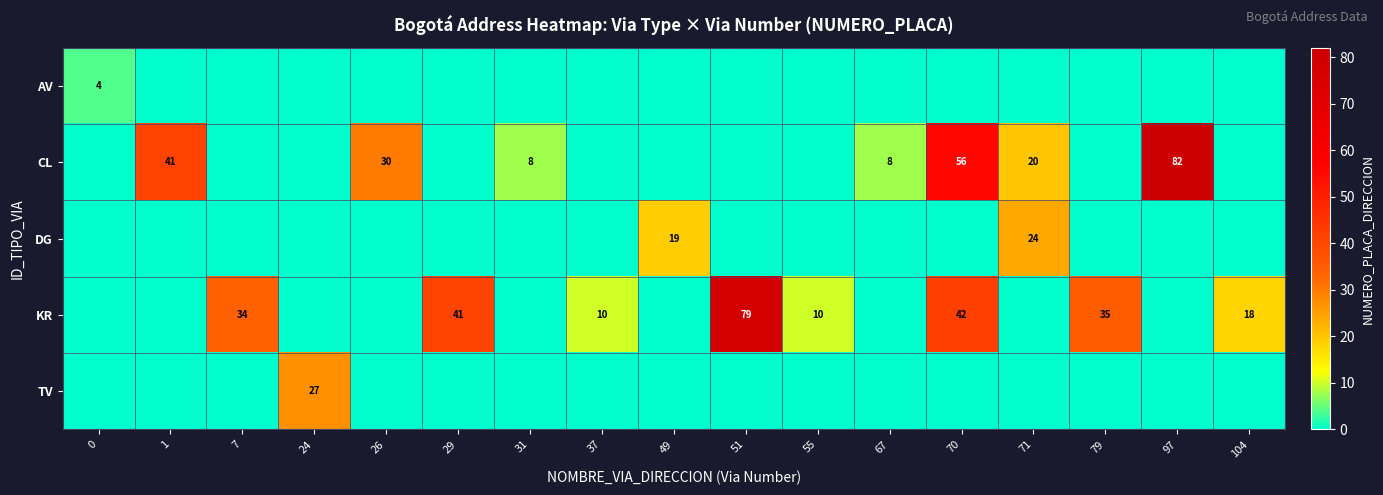

Is it true that row_1 equals 56 at 70?

True